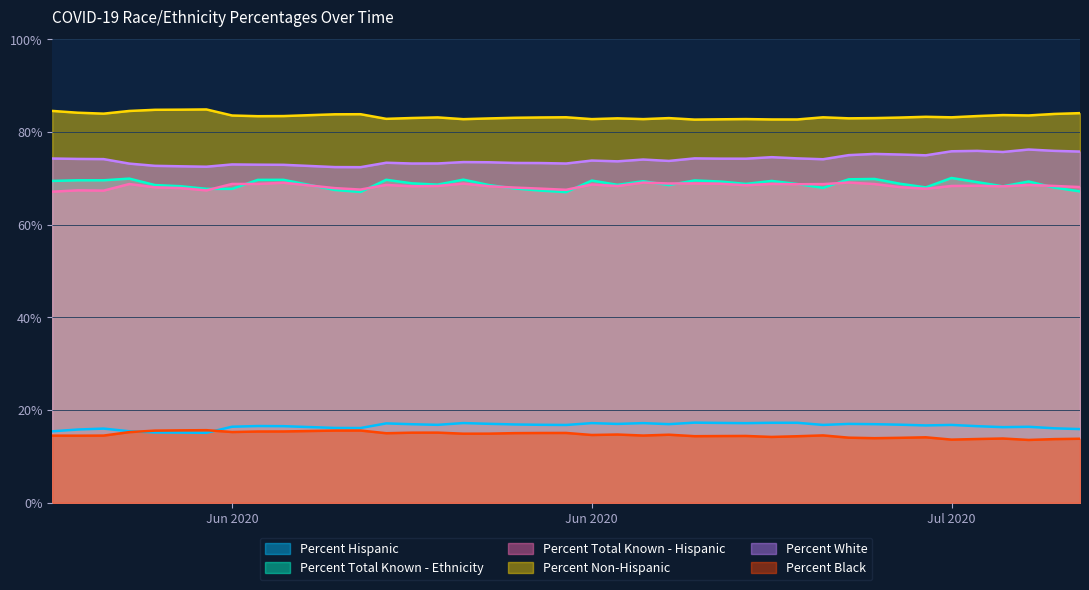

What are all the series names shown in the legend?

Percent Hispanic, Percent Total Known - Ethnicity, Percent Total Known - Hispanic, Percent Non-Hispanic, Percent White, Percent Black